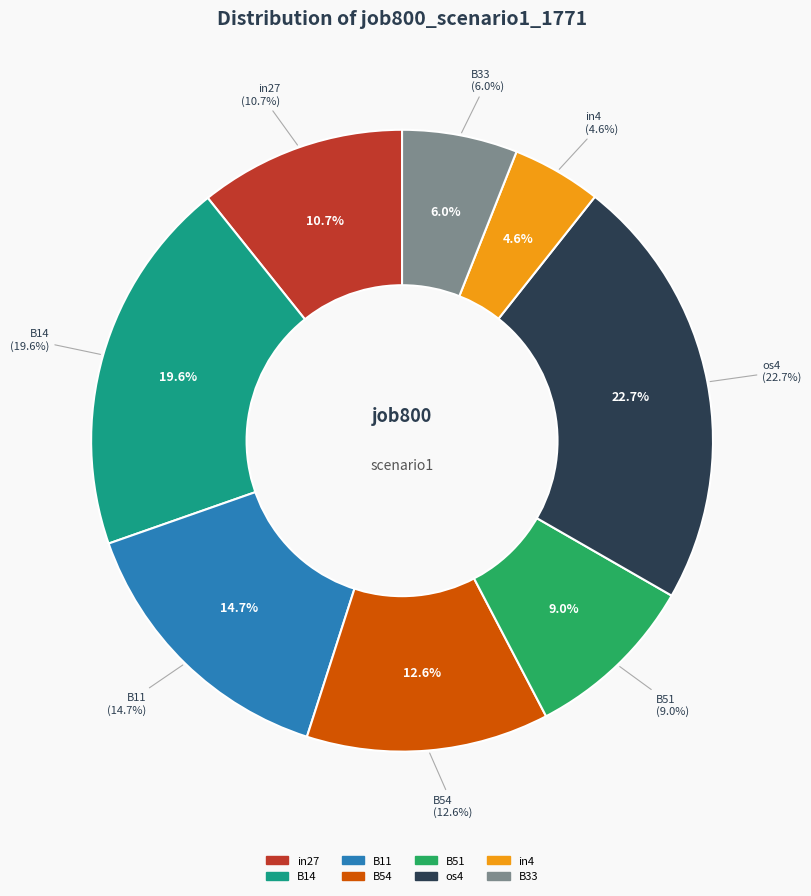

How much of the chart is everything except B14?

80.4%